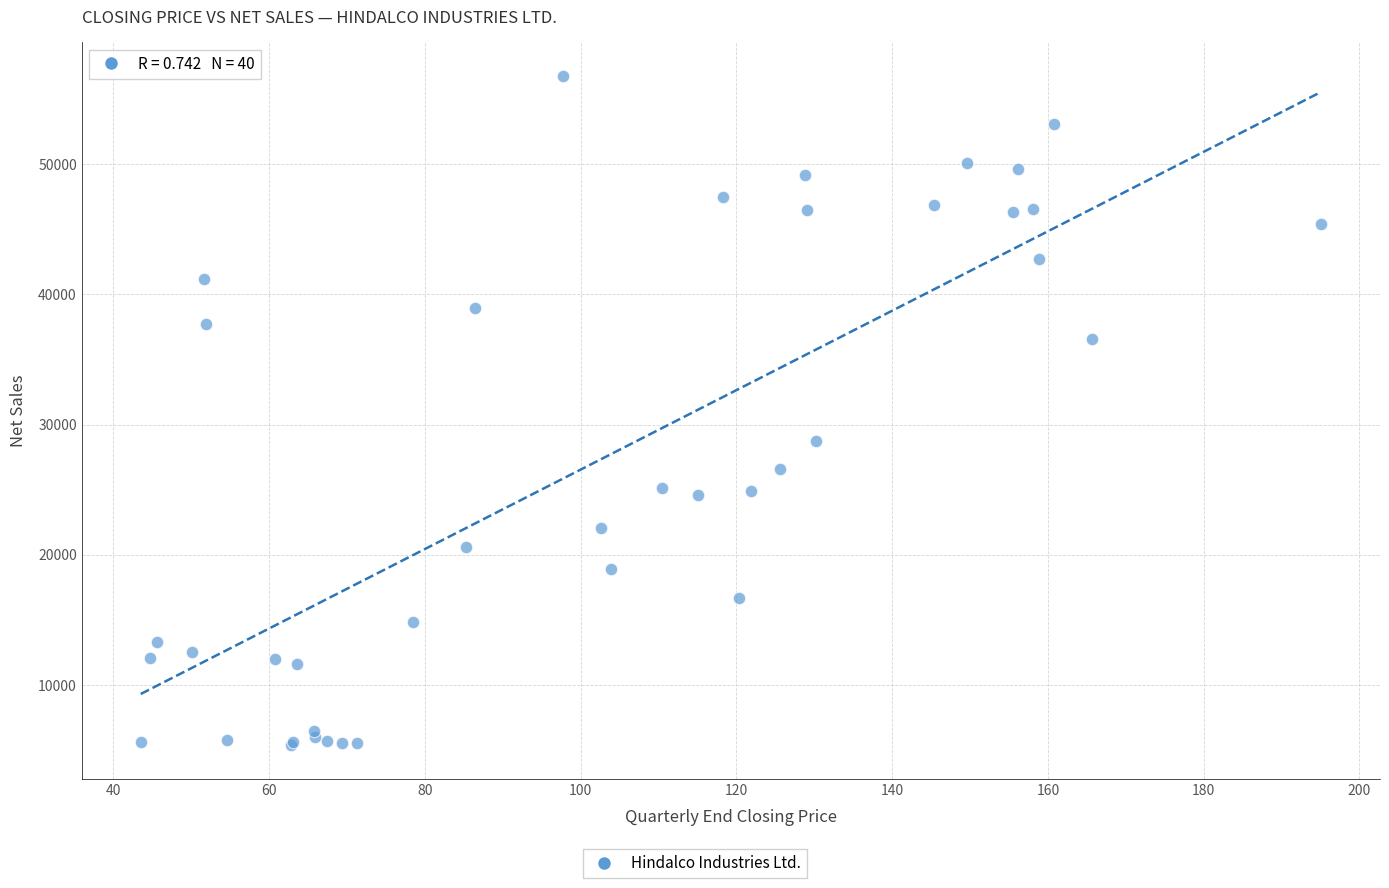

What Y value in the scatter plot is closest to 31090?

28737.0